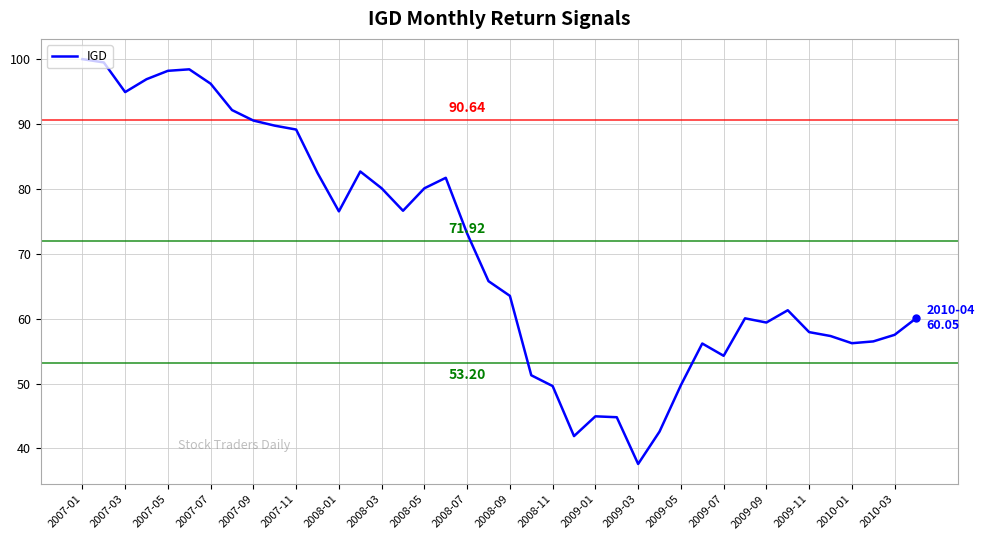

What is the difference between the maximum and minimum values?

62.4